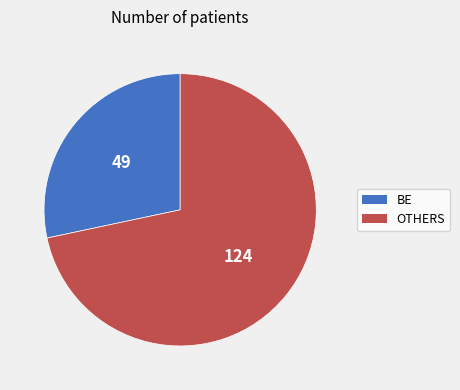

What is the smallest slice in the pie chart?

BE